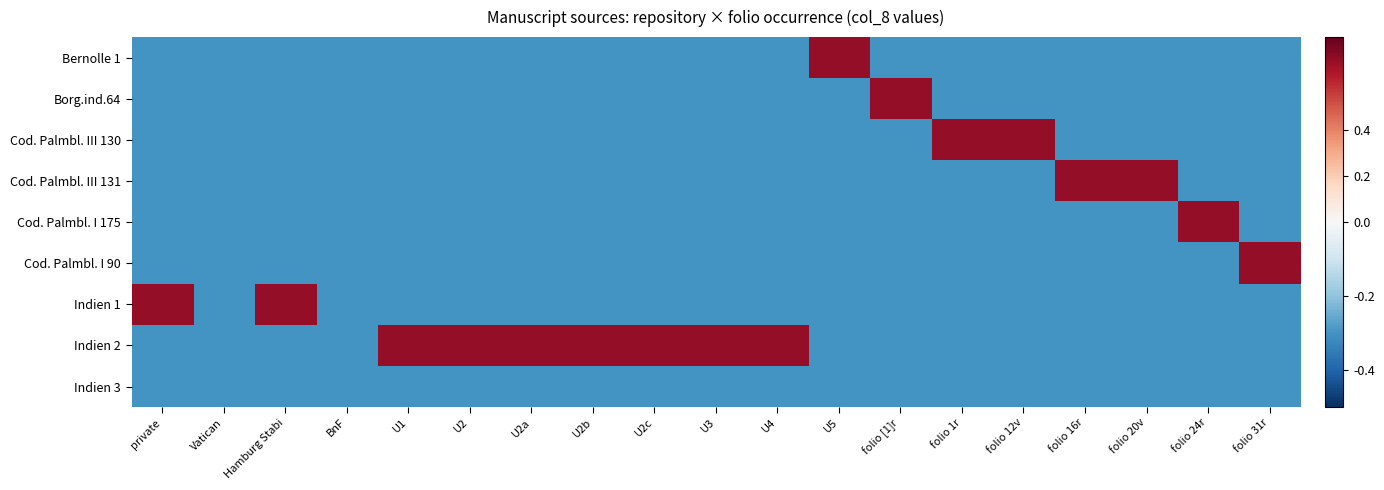

What is the total value across all series at Hamburg Stabi?

-1.7